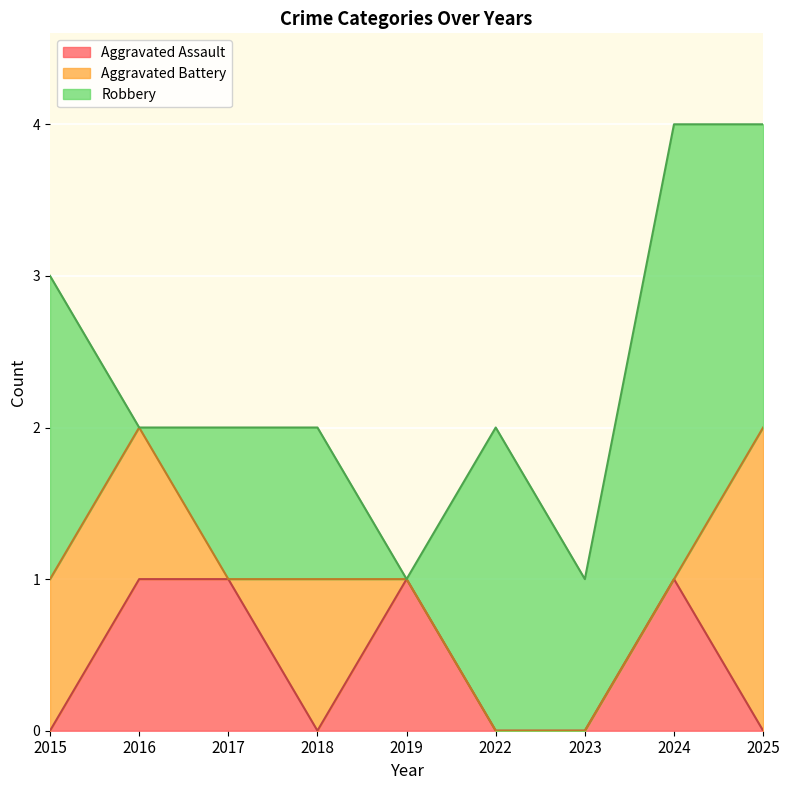

What is the sum of the Aggravated Assault values at 2015 and 2017?

1